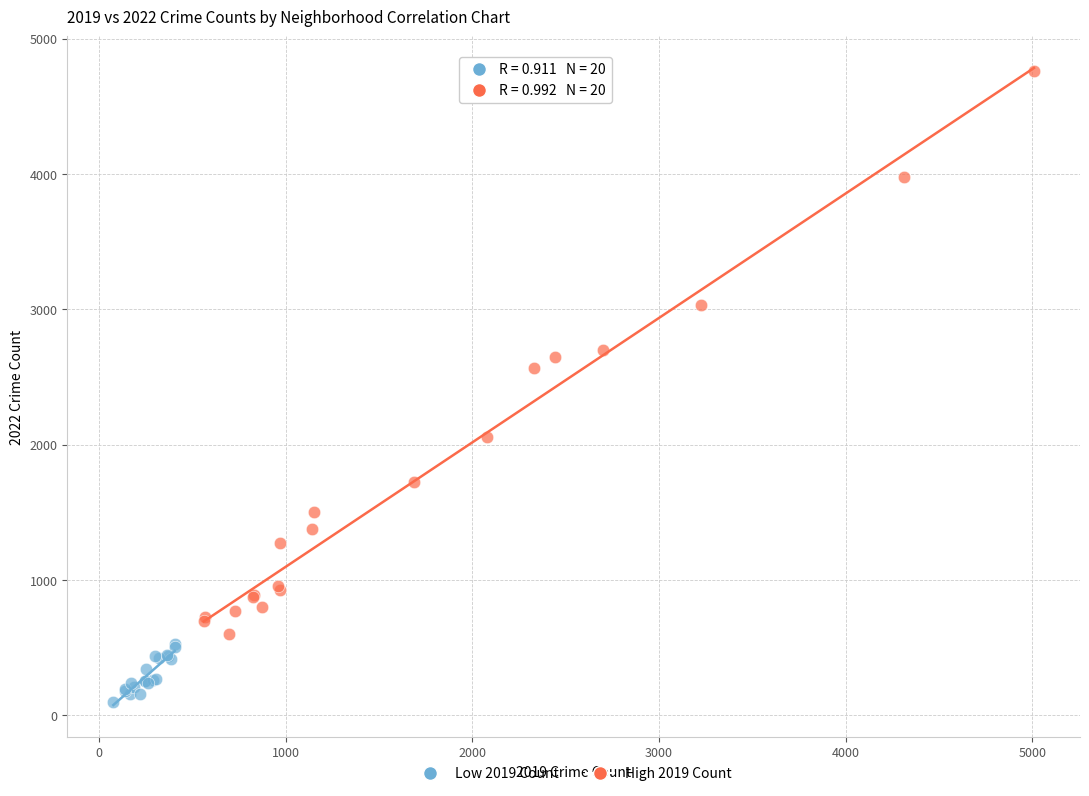

Which series has the widest spread of Y values?

High 2019 Count